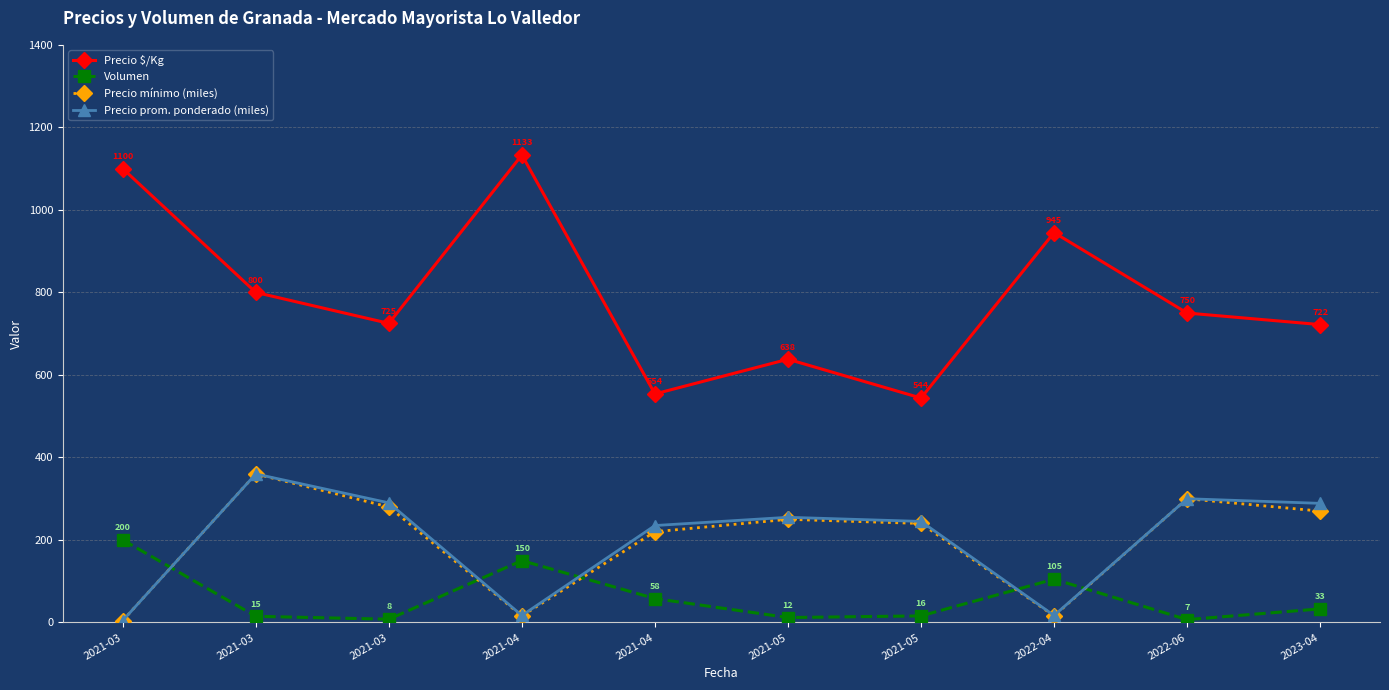

How many categories are shown in the chart?

10